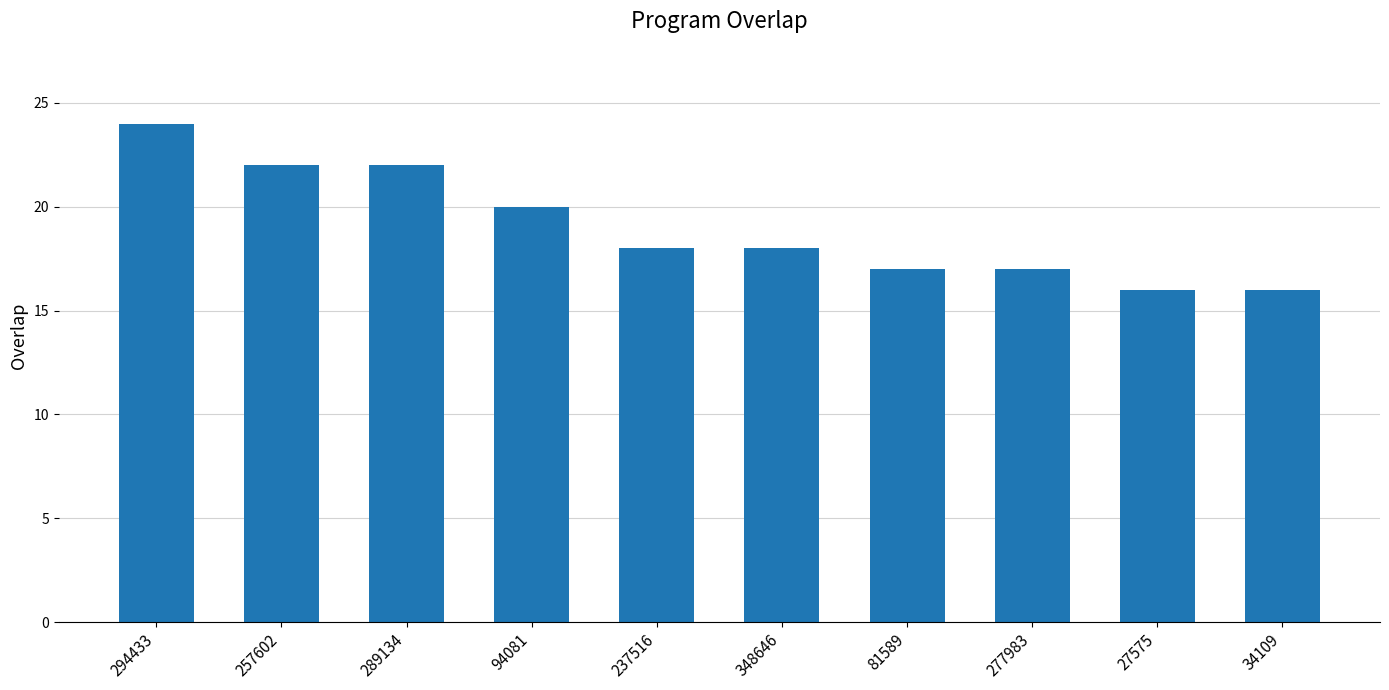

What position from the left is 27575?

9